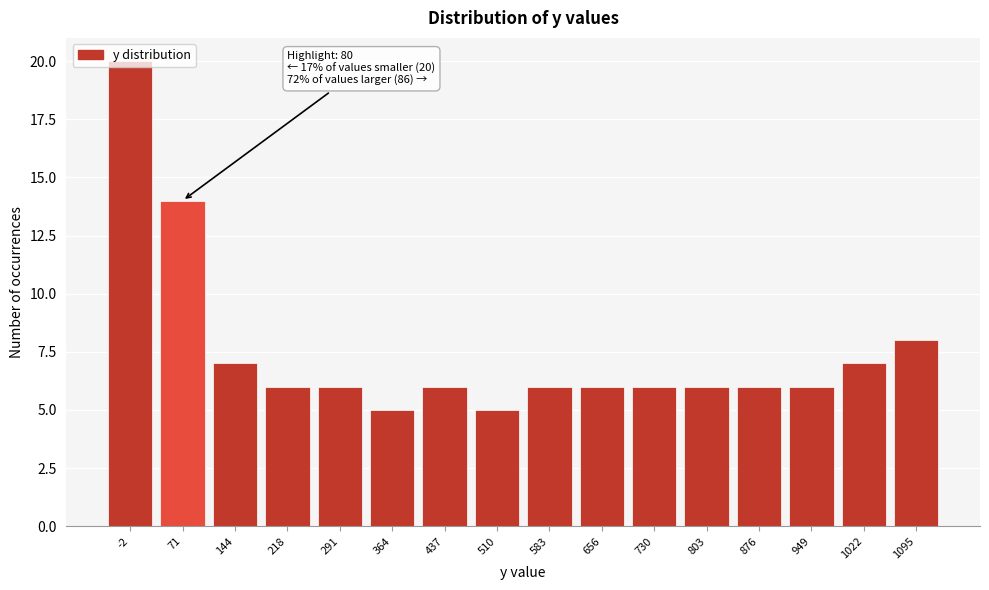

True or false: the data shows 3 at 291.

False